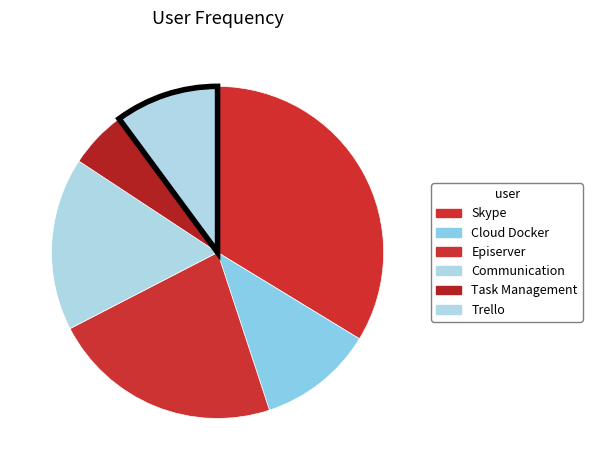

Is Task Management the majority of the pie?

No